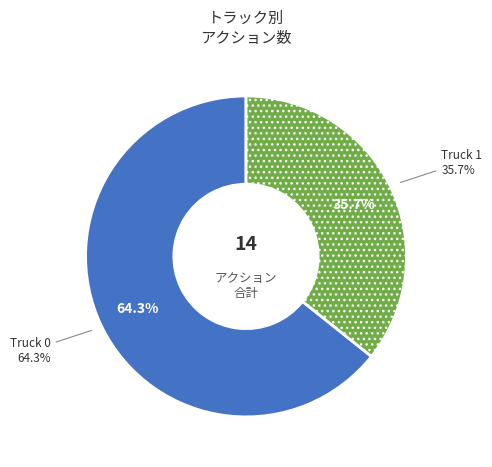

How many slices are in this pie chart?

2